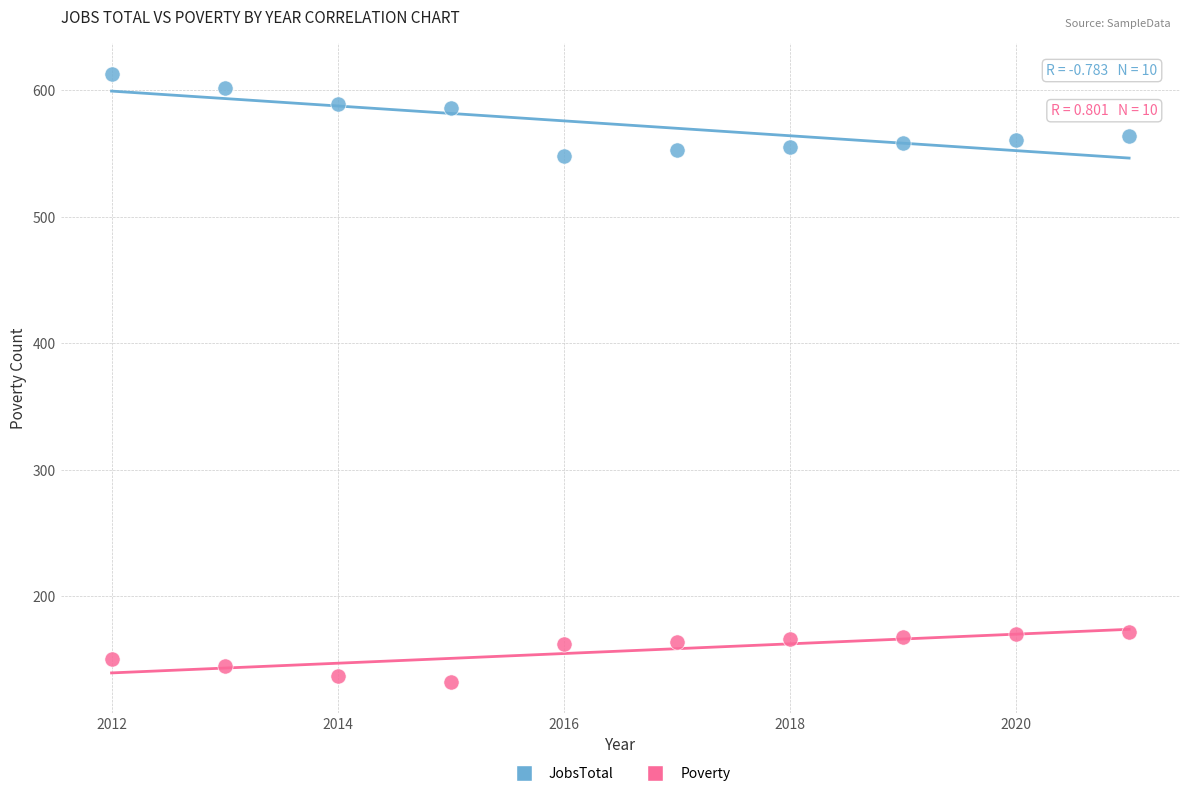

Which series contains the lowest Y value?

Poverty